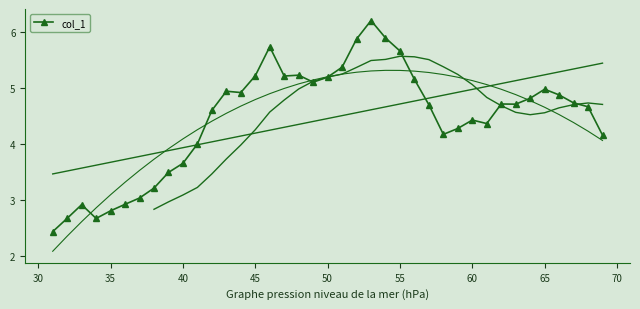

What is the smallest value displayed?

2.4